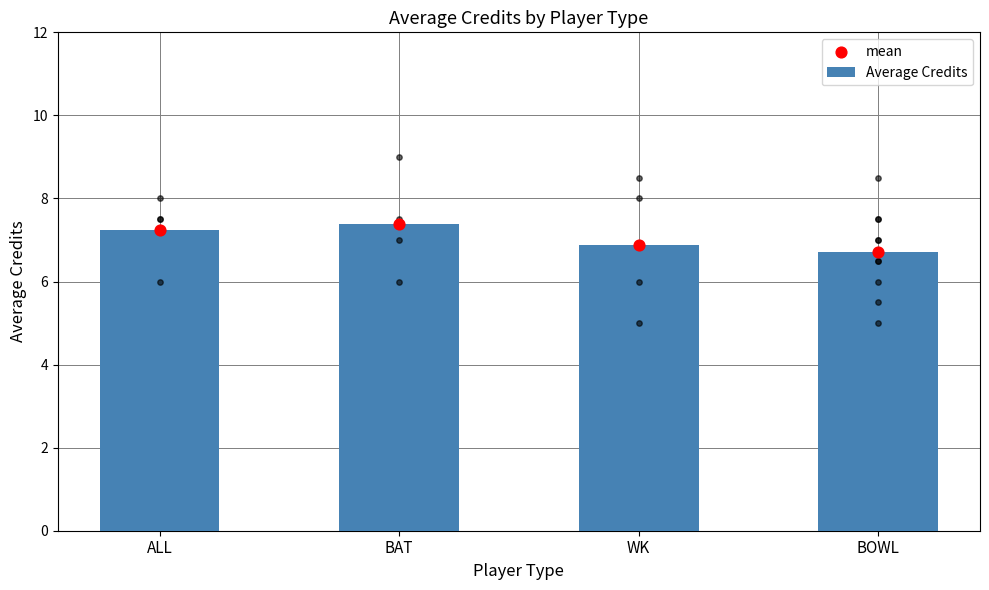

Which series has the largest Y range (max minus min)?

Average Credits